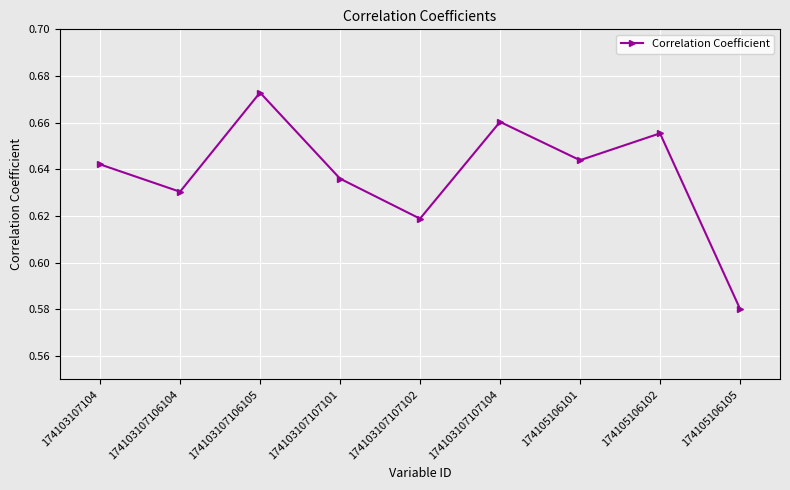

At which label is the value closest to 0?

174105106105